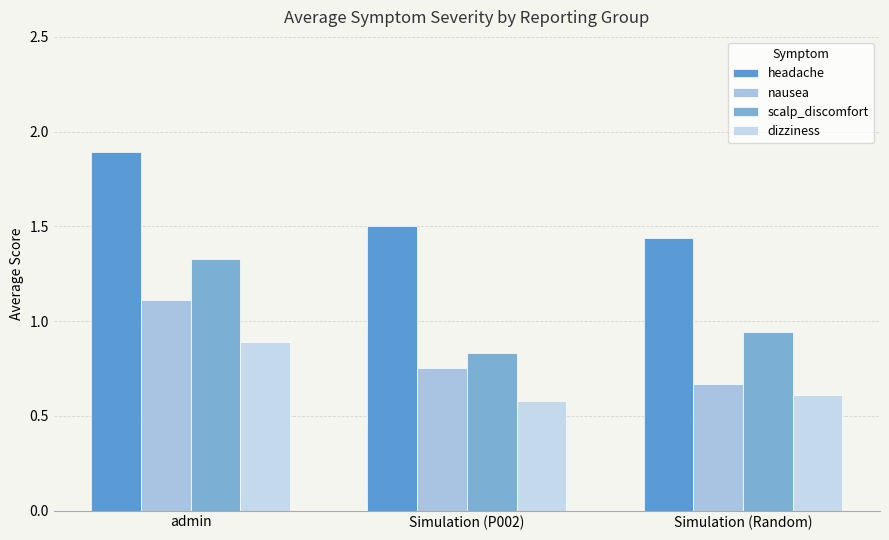

What position from the right is Simulation (Random)?

1